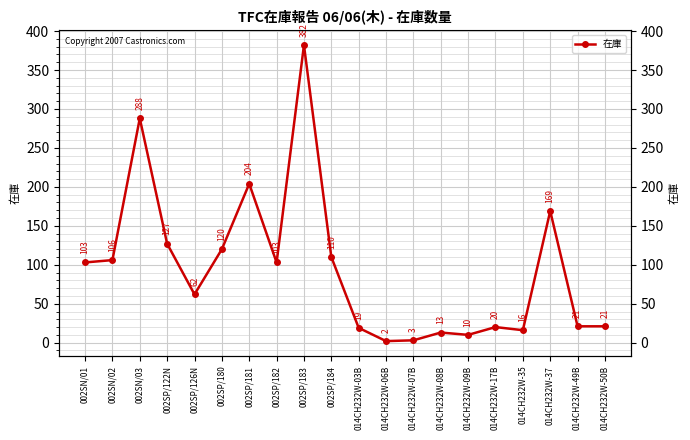

What is the change in value from 002SN/02 to 002SN/03?

+182